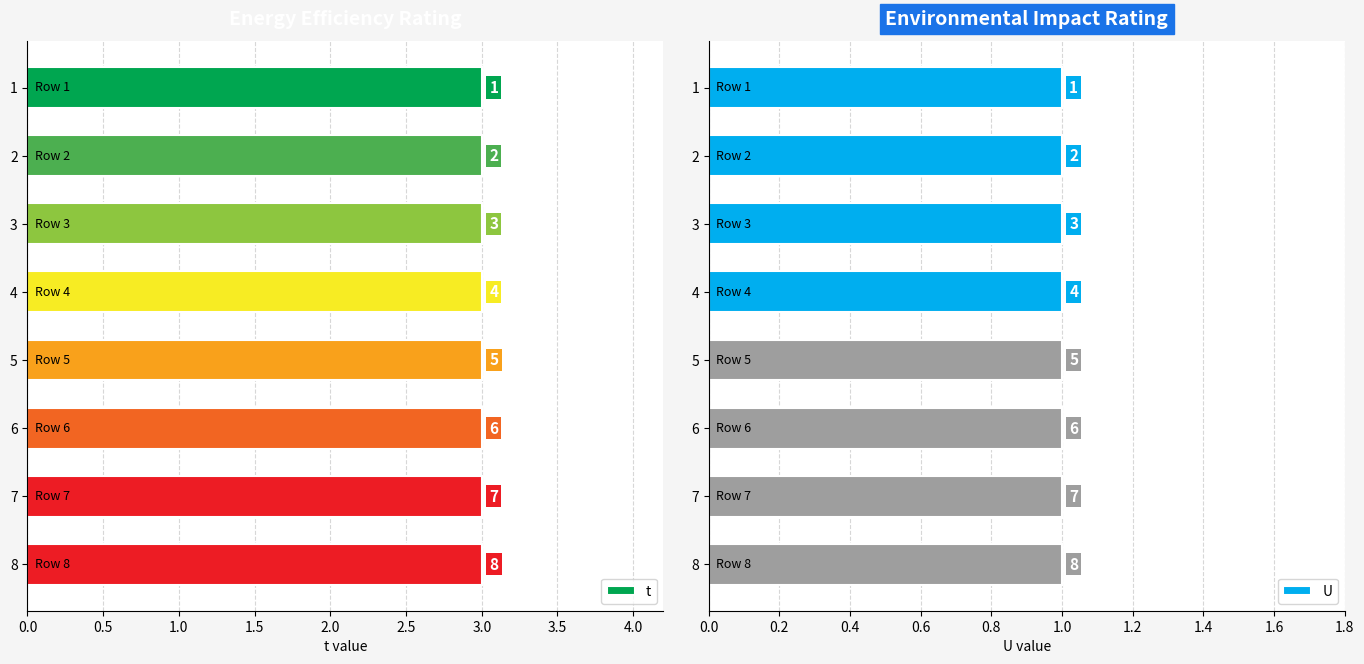

The U series shows 1 at 4. True or false?

False